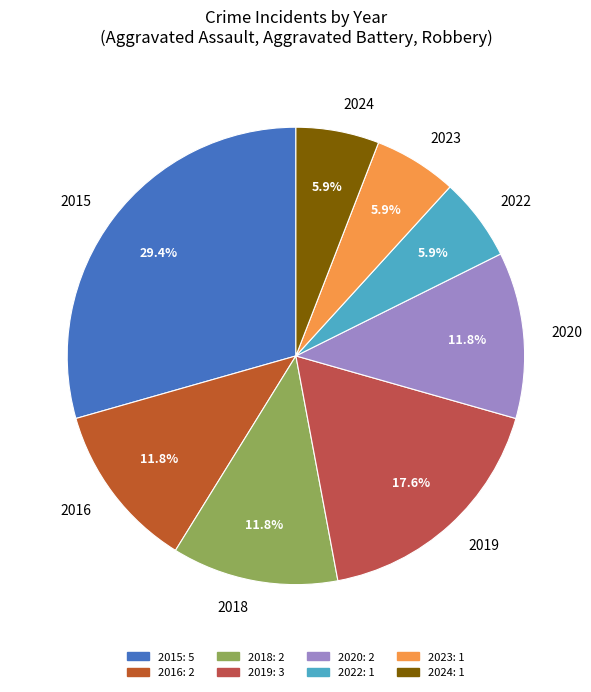

To the nearest percent, what is the combined percentage of 2022 and 2020?

18%